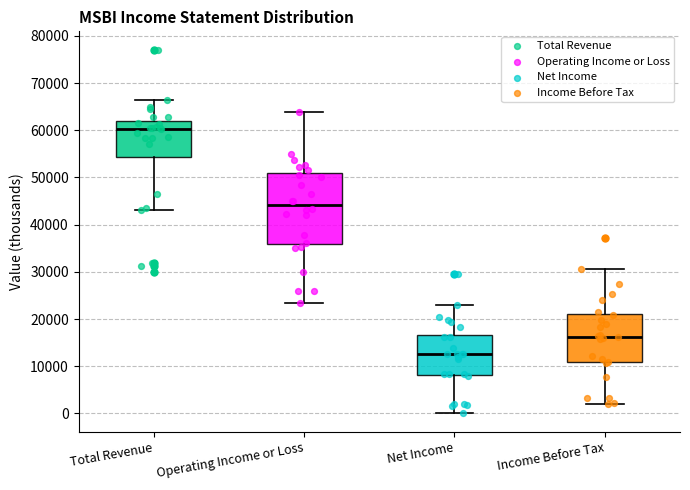

Which box is the tallest, from its lower edge to its upper edge?

Operating Income or Loss